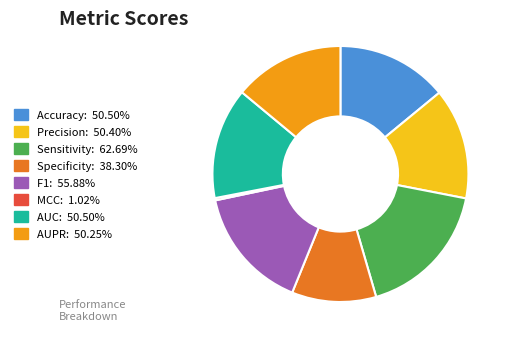

Which slice is the smallest?

MCC